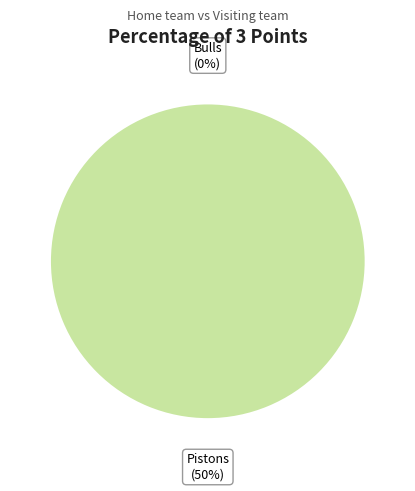

Count the number of slices in the pie.

2